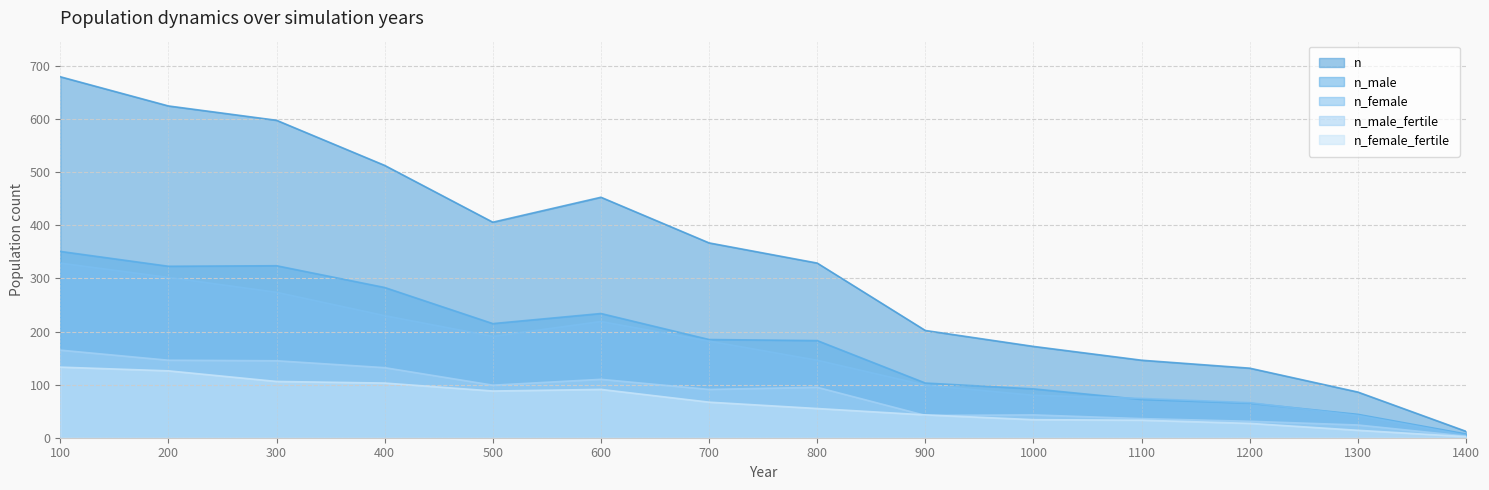

List the series in order of their peak value, lowest first.

n_female_fertile, n_male_fertile, n_female, n_male, n